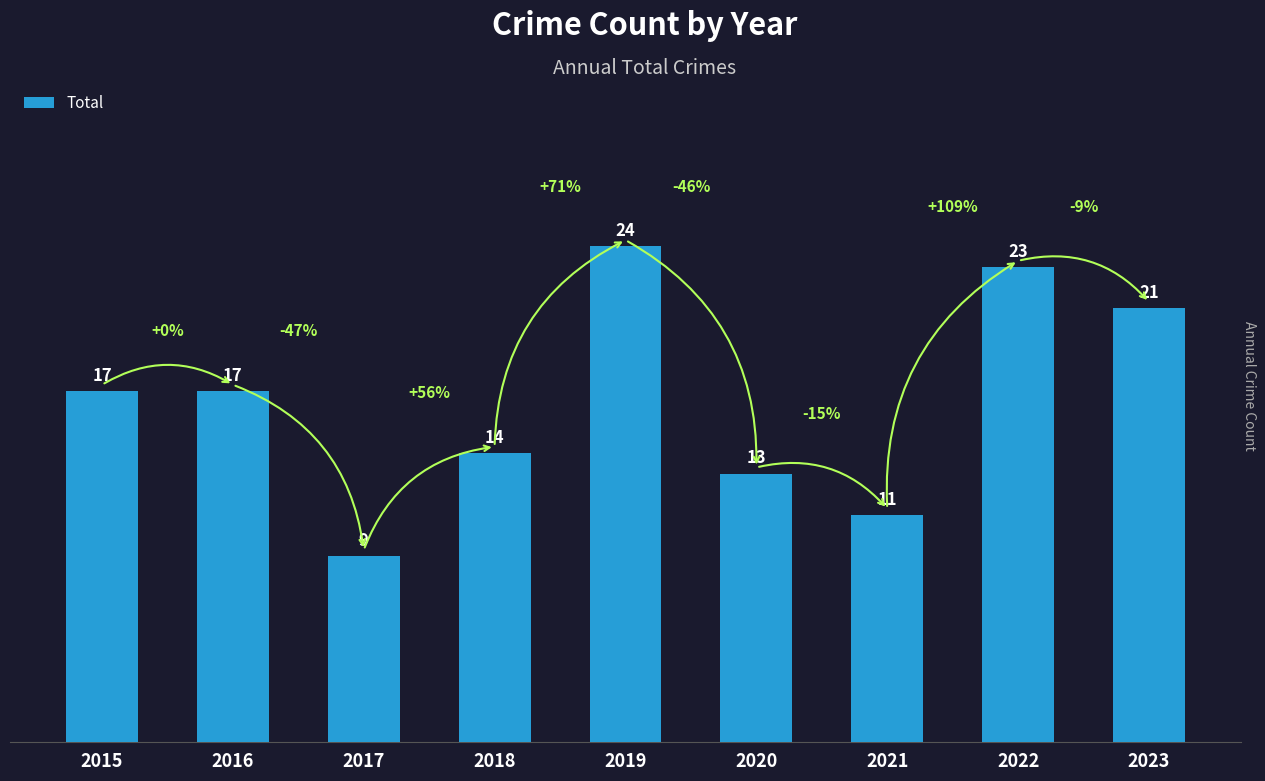

What is the value of the 6th bar from the left?

13